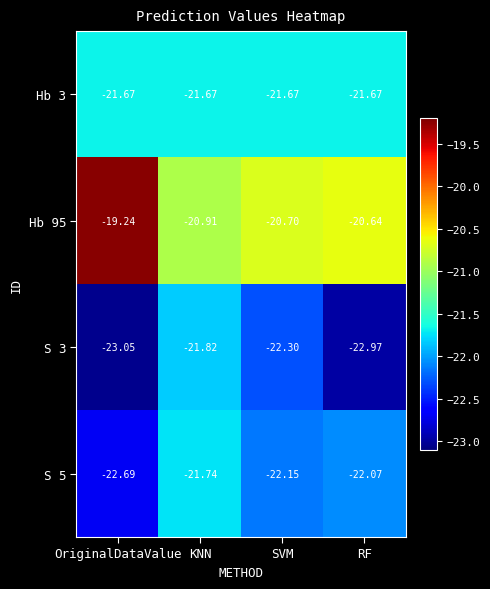

Where is S 3 nearest to the value -22?

KNN